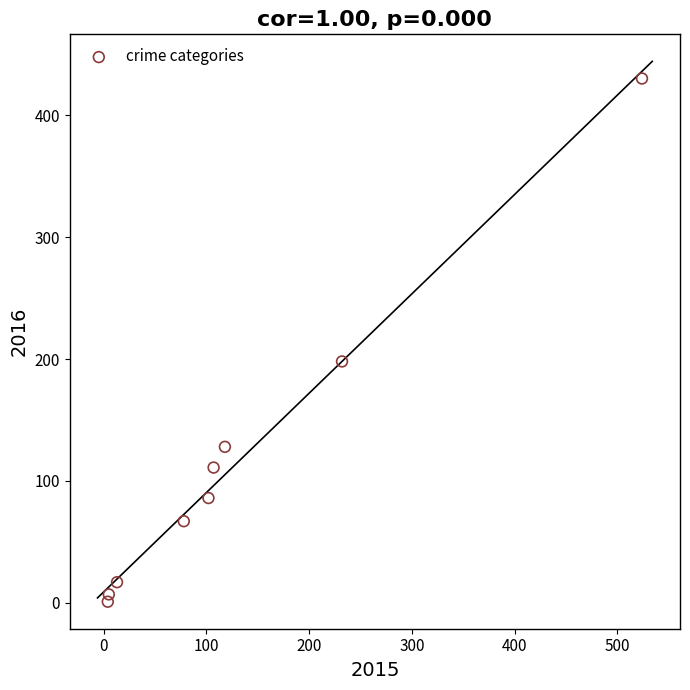

What Y value in the scatter plot is closest to 215?

198